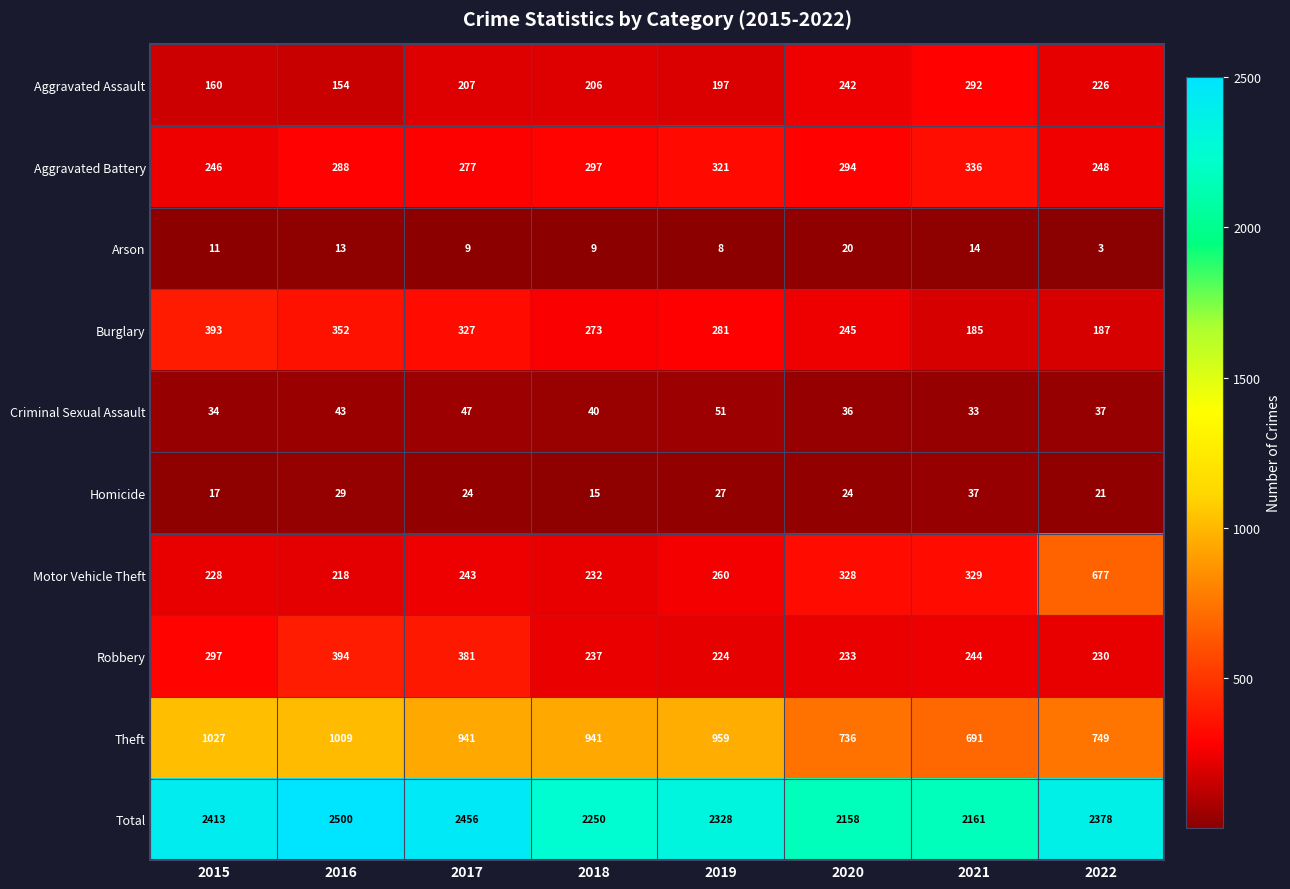

What is the maximum value shown in the chart?

2500